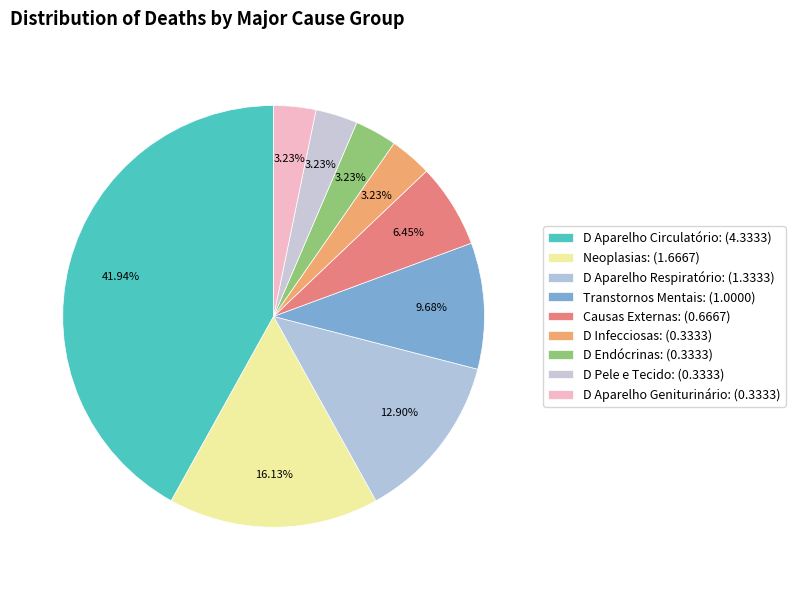

What is the total percentage of Transtornos Mentais and D Aparelho Circulatório?

51.6%